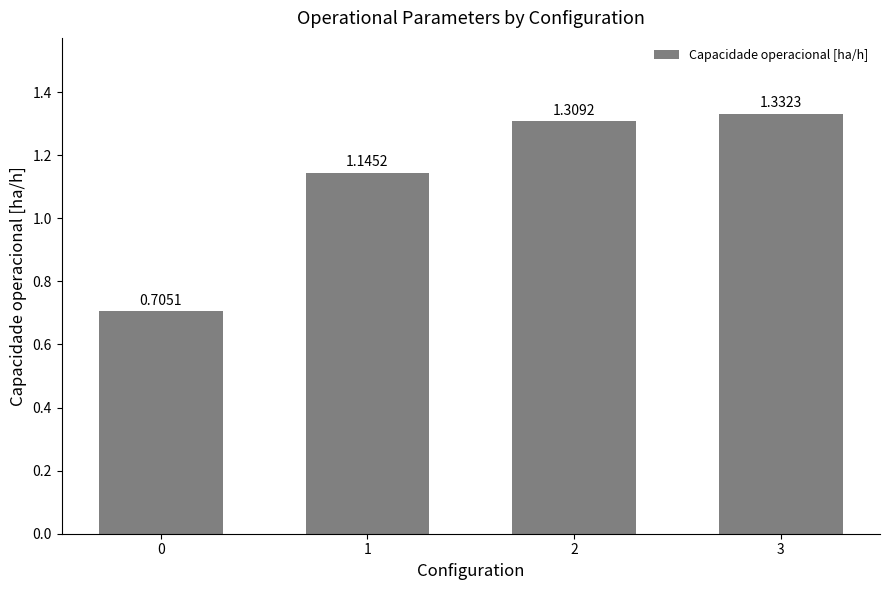

Does the chart contain stacked bars?

No